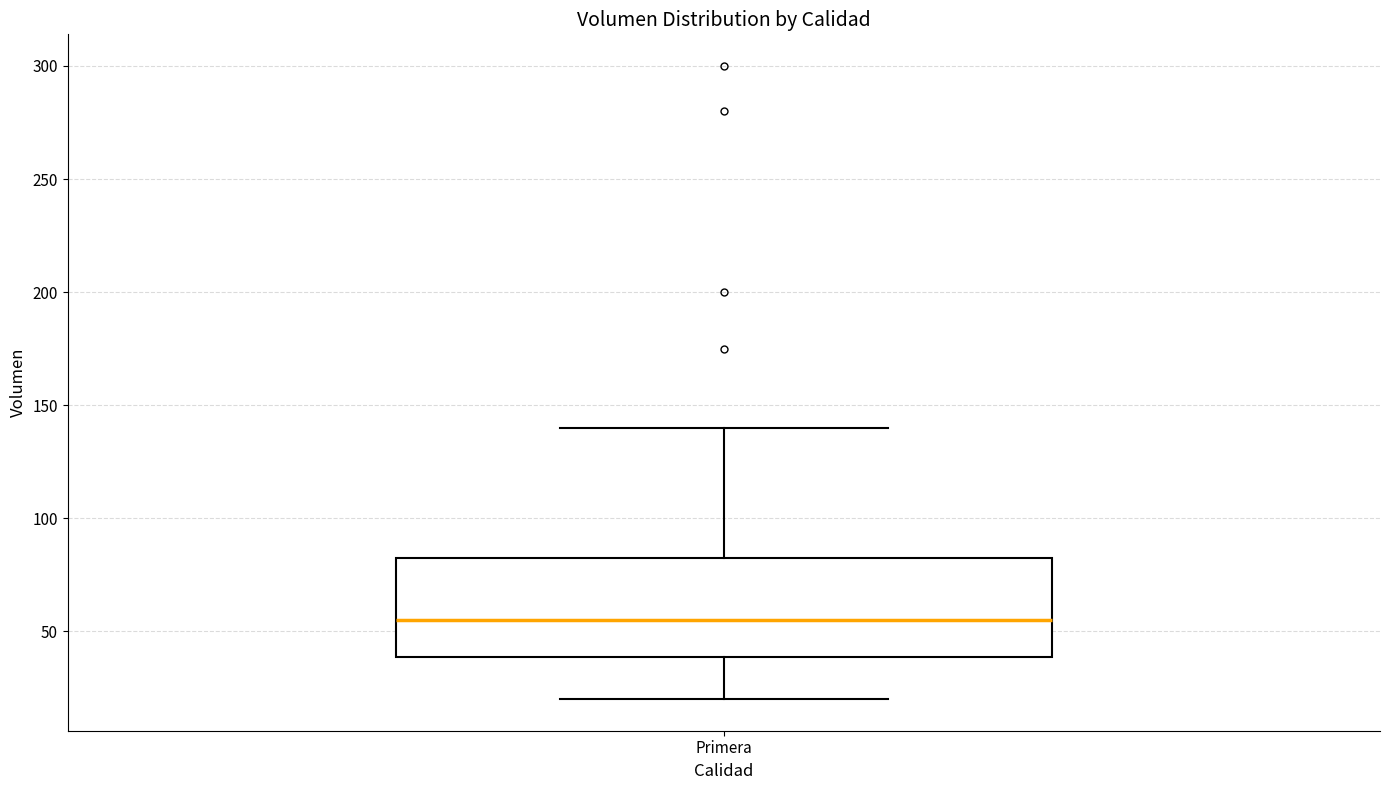

Transcribe this box plot: give where the median line is, the range the box spans, and where the two whiskers end, as read against the y-axis. The values are not printed on the chart, so give them approximately, as read against the axis.

median 55, box 40 to 85, whiskers 20 to 140